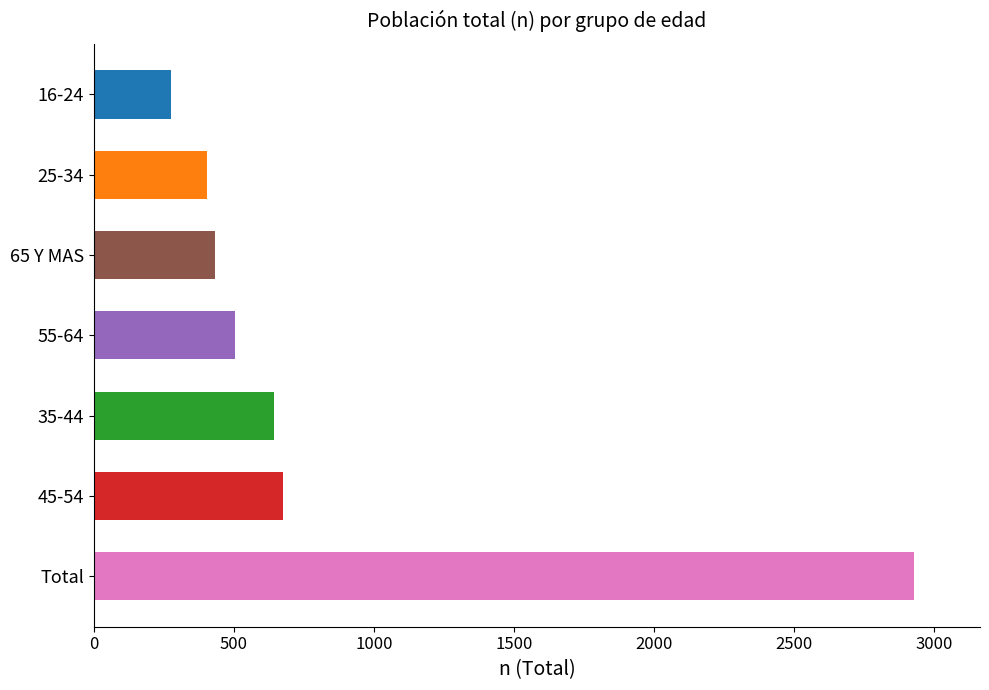

Reading bottom to top, extract all data points from this chart.

2931	676	642	504	431	403	275